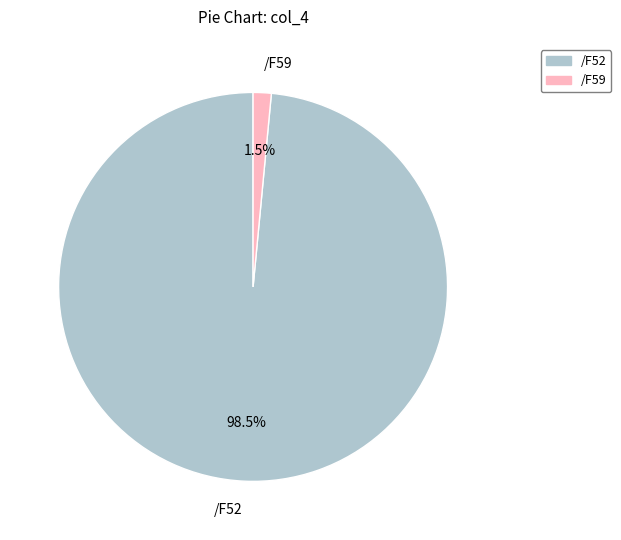

How many segments does this pie chart have?

2